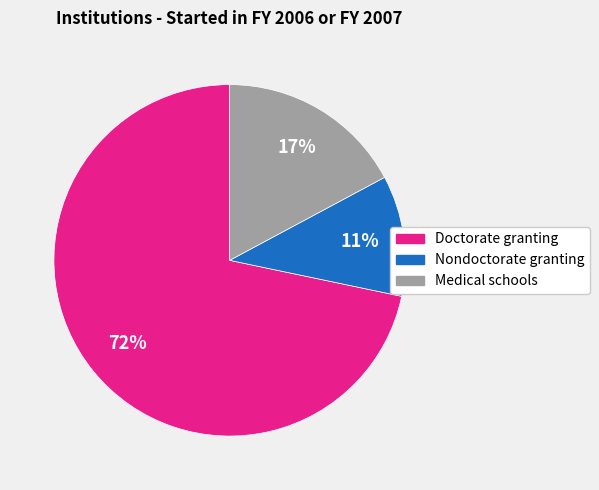

Which slice is the smallest?

Nondoctorate granting